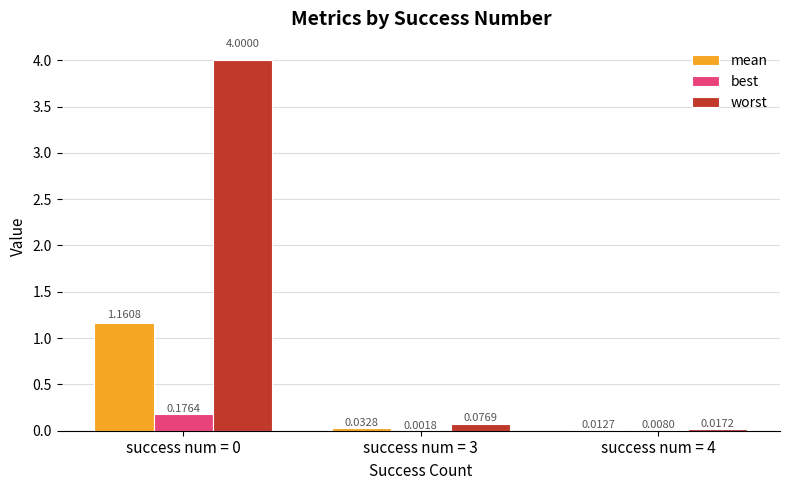

How many groups of bars are there?

3